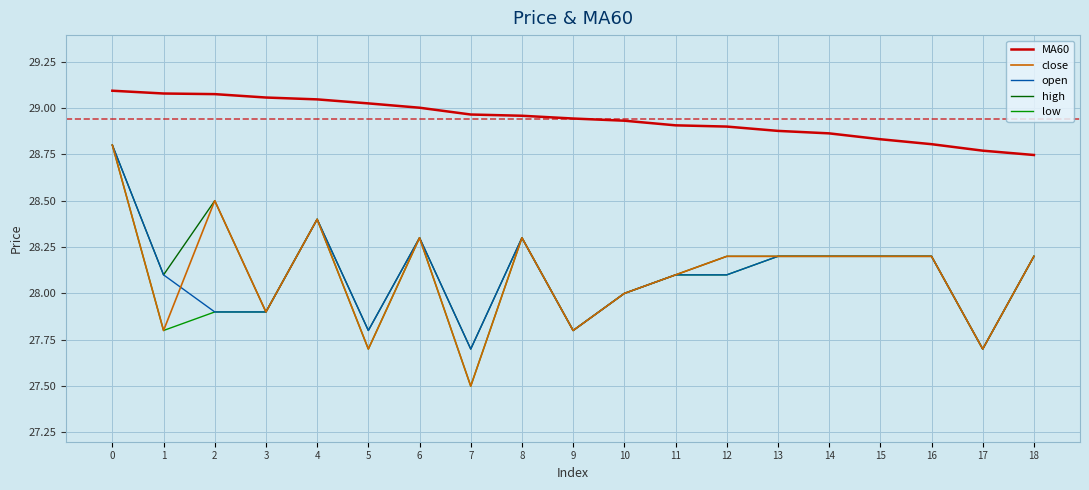

What is the spread (max minus min) of values at 4?

0.6